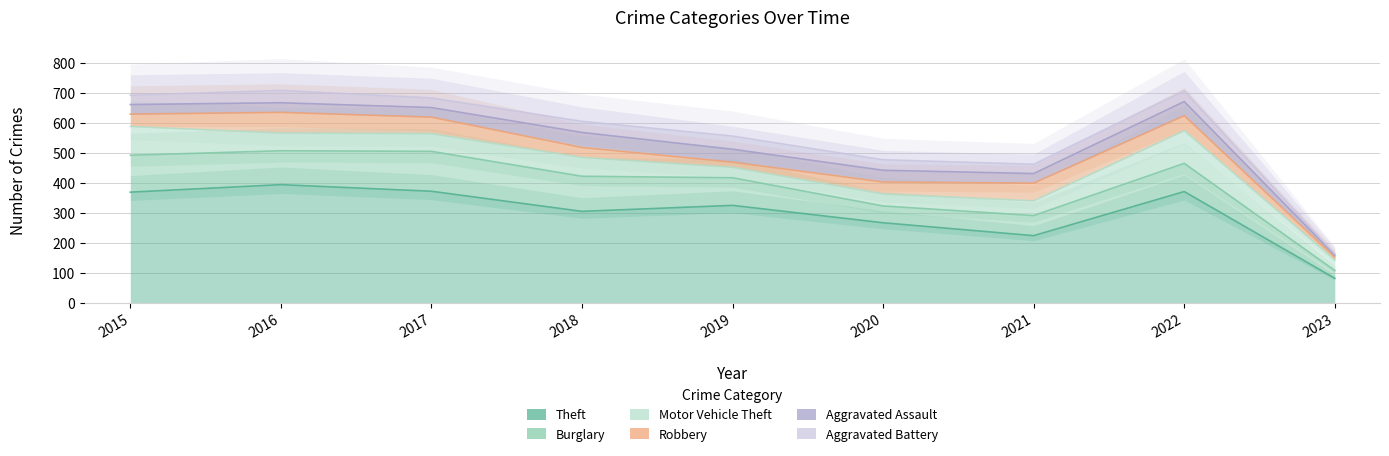

What is the sum of all Motor Vehicle Theft values?

545